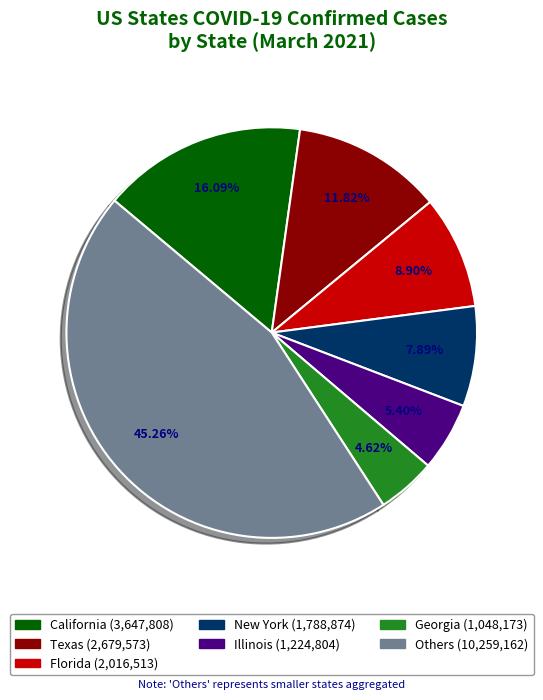

Is there a majority slice in this chart?

No